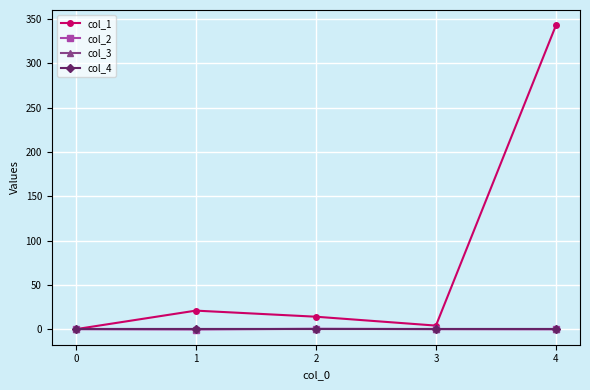

Rank the categories by col_2 value from lowest to highest.

1, 4, 0, 3, 2